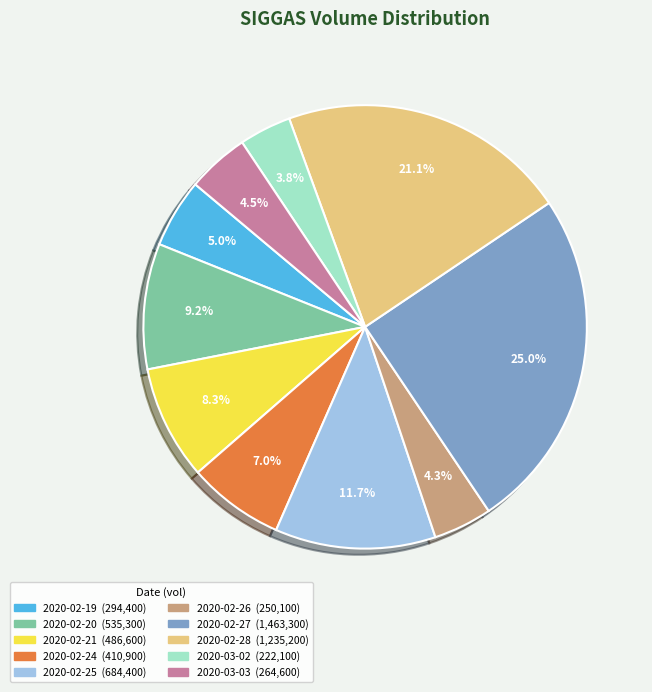

What percentage is the 2020-02-20 slice, to the nearest percent?

9%